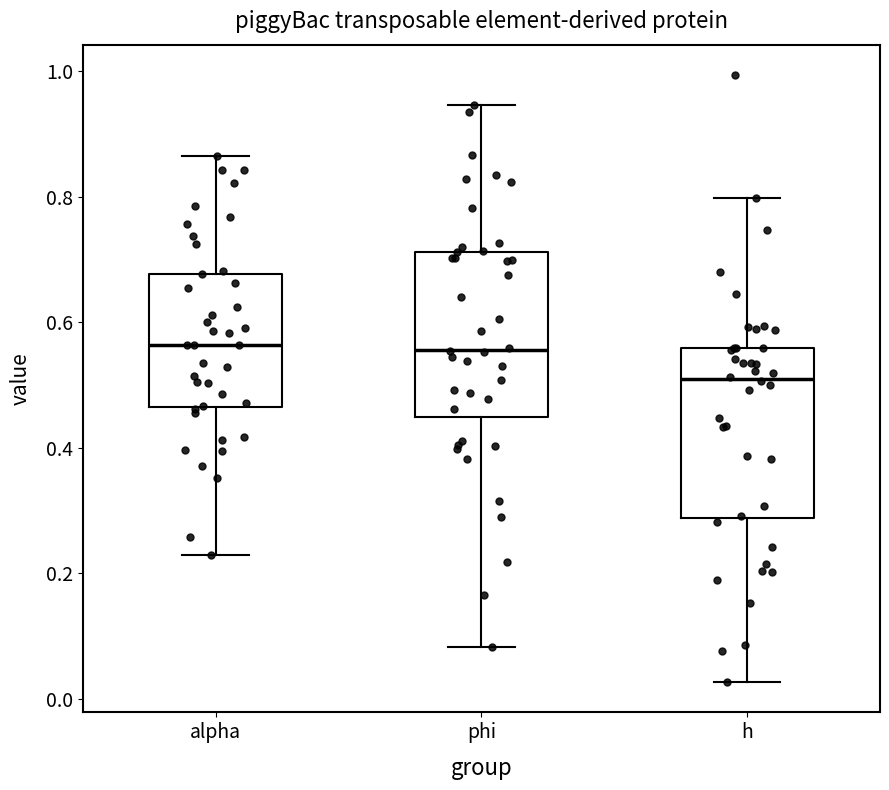

Reading left to right, read every box against the y-axis: the position of its median line, the range the box covers, and the ends of its whiskers. The values are not printed on the chart, so give them approximately, as read against the axis.

alpha: median 0.56, box 0.46 to 0.68, whiskers 0.22 to 0.86
phi: median 0.56, box 0.44 to 0.72, whiskers 0.08 to 0.94
h: median 0.50, box 0.28 to 0.56, whiskers 0.02 to 0.80